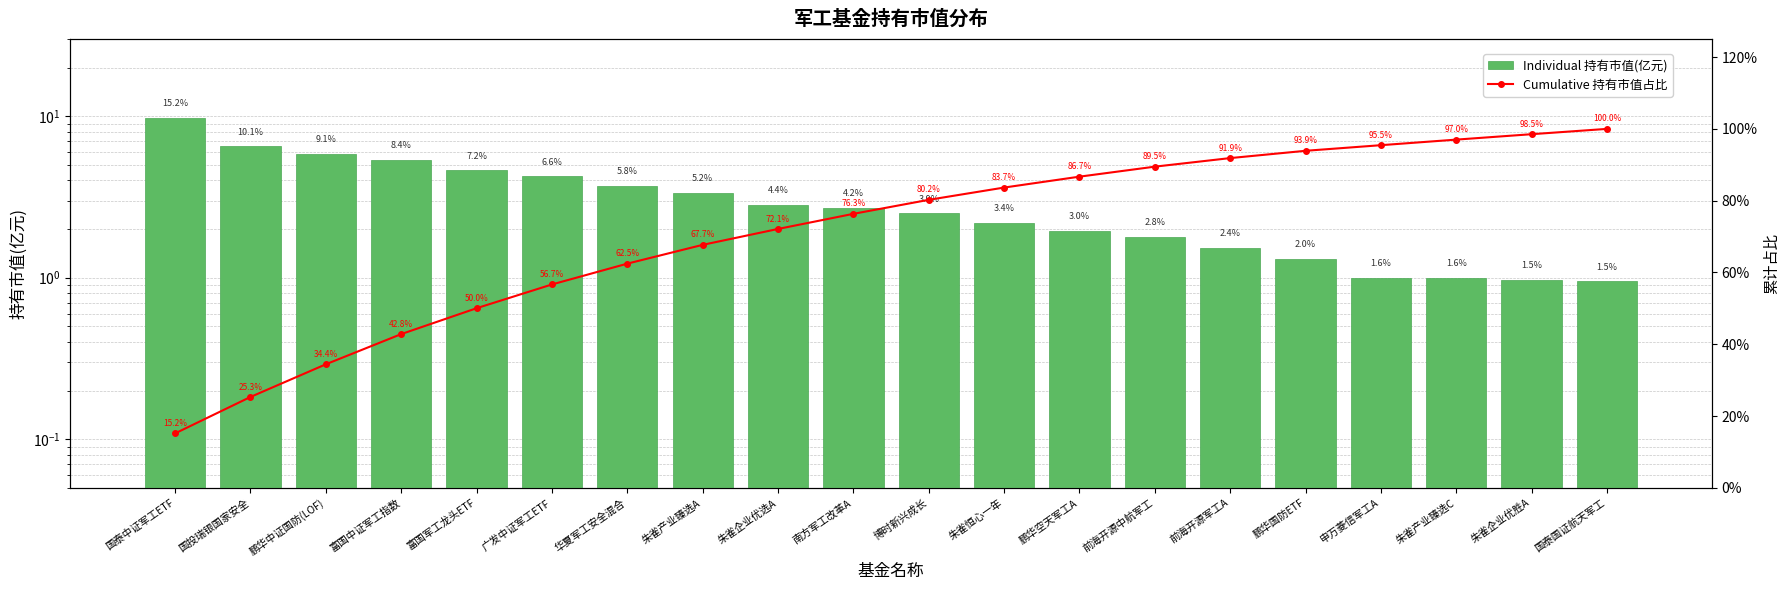

What are all the series names shown in the legend?

Individual 持有市值(亿元), Cumulative 持有市值占比